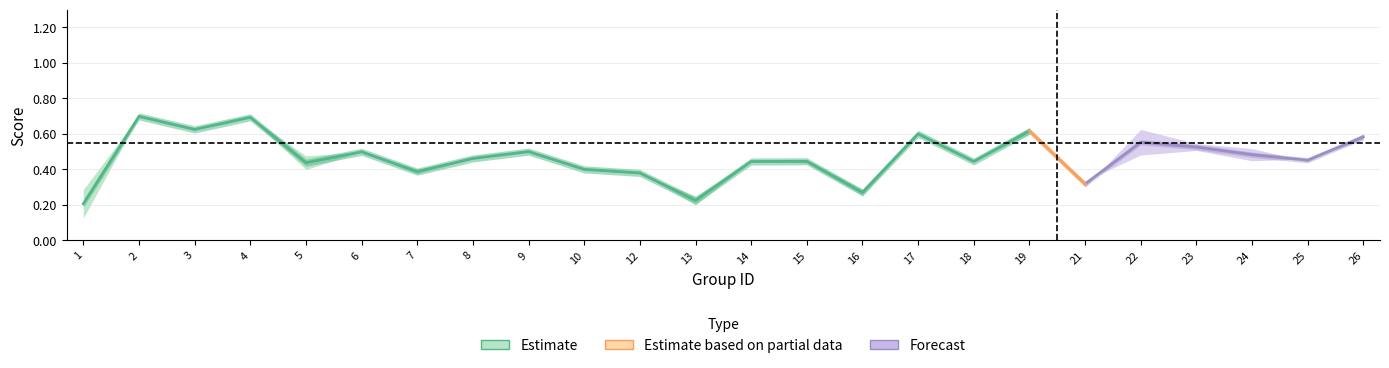

Is the value of f1 at 8 greater than the value of accuracy at 22?

No